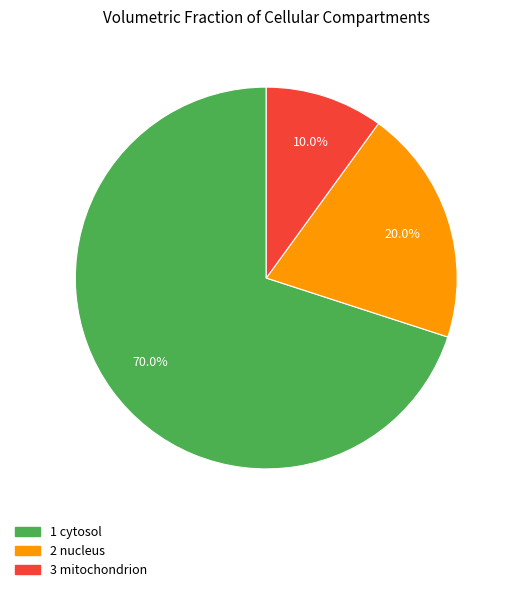

Between 1 cytosol and 2 nucleus, which is larger?

1 cytosol